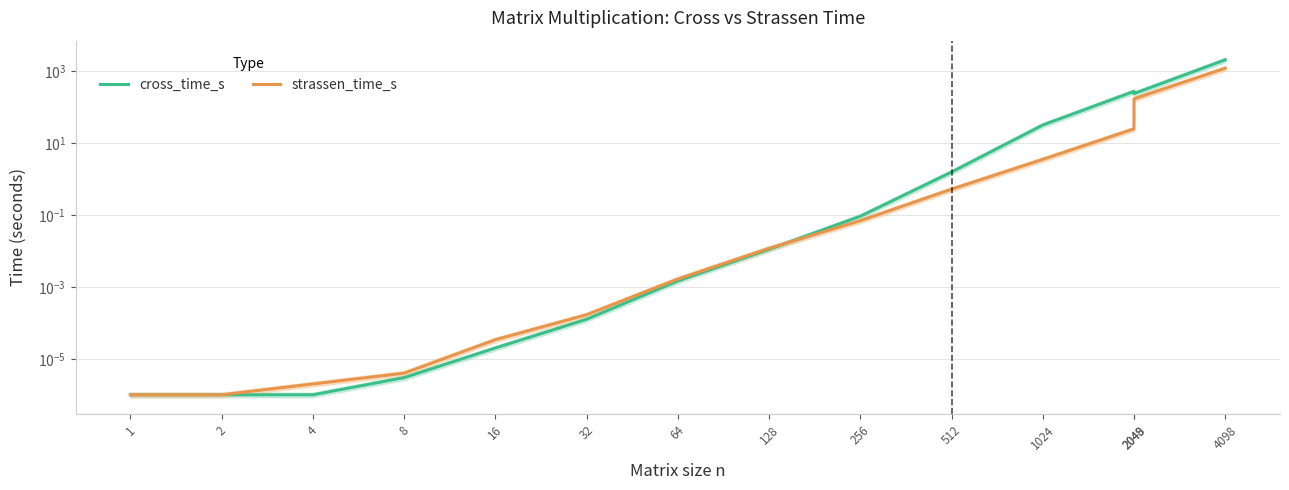

What value does the strassen_time_s series have at 4098?

1207.5